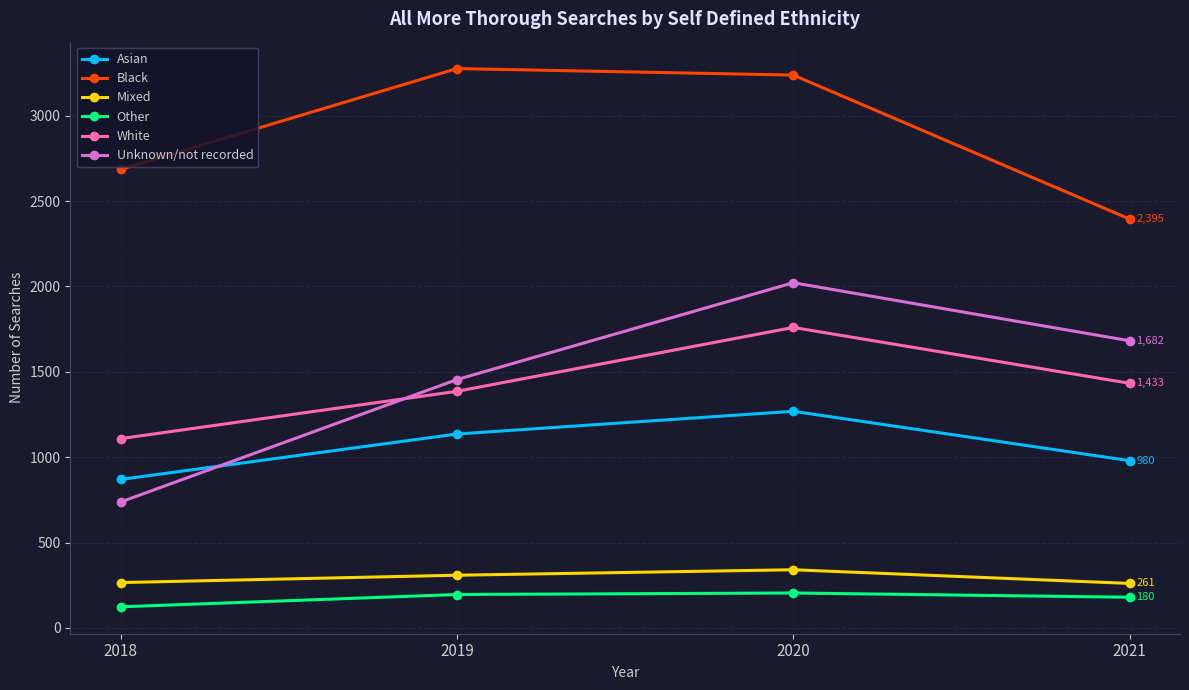

The value of White at 2018 is 1504. True or false?

False